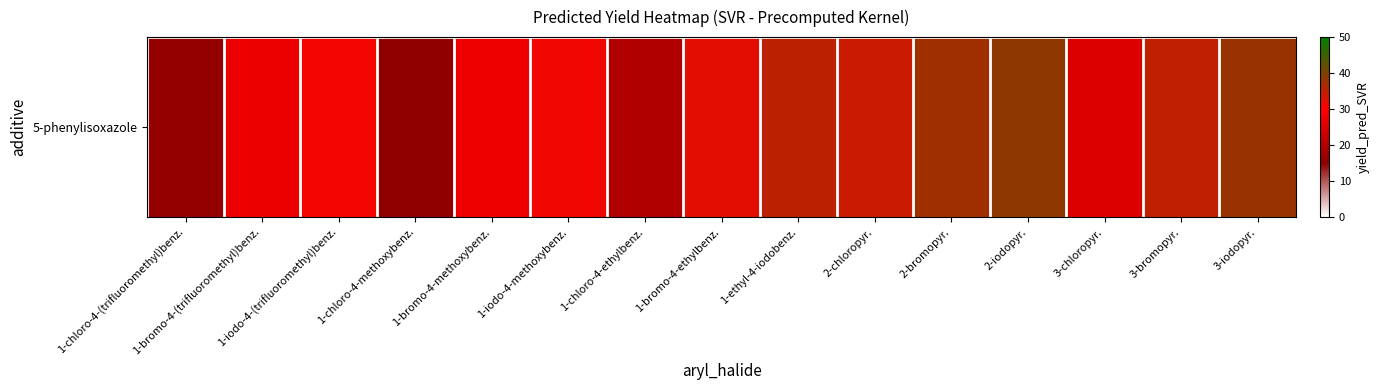

What value does the data have at 3-iodopyr.?

38.0